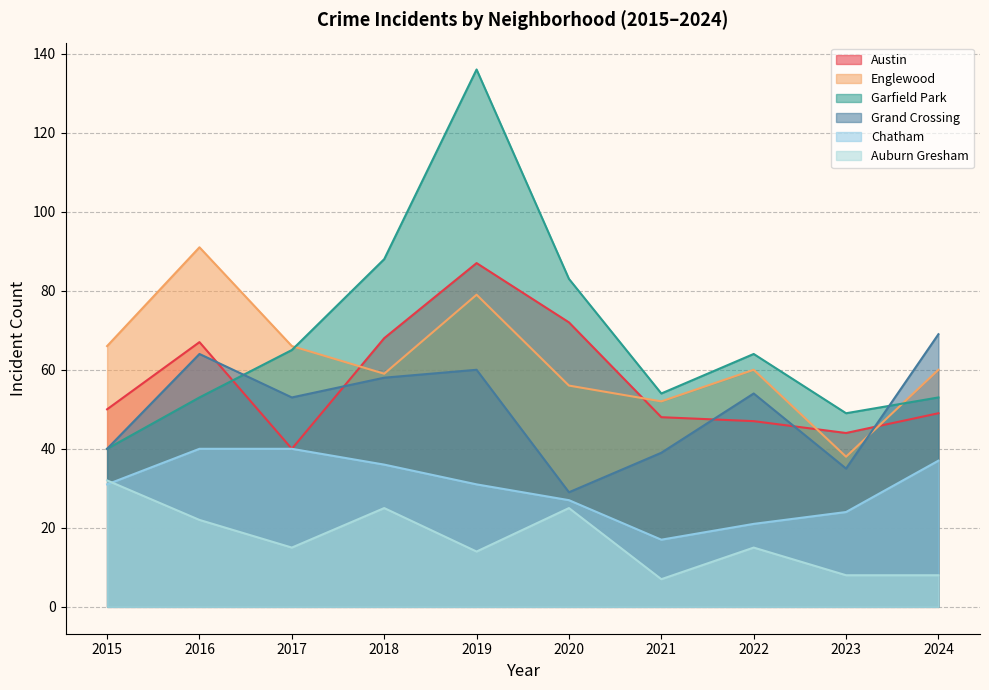

True or false: Austin has a value of 34 at 2015.

False